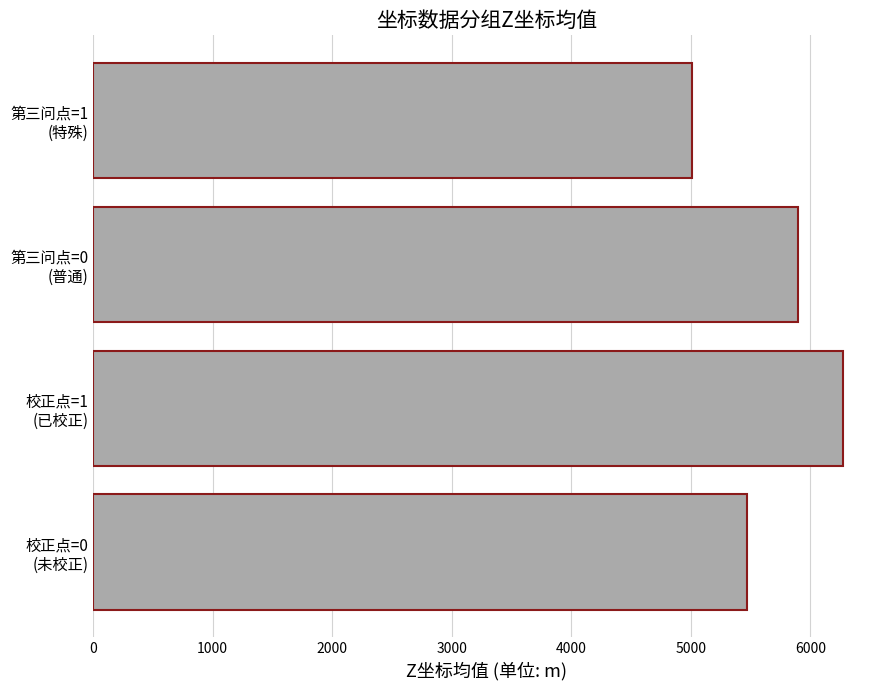

What is the average value?

5661.6